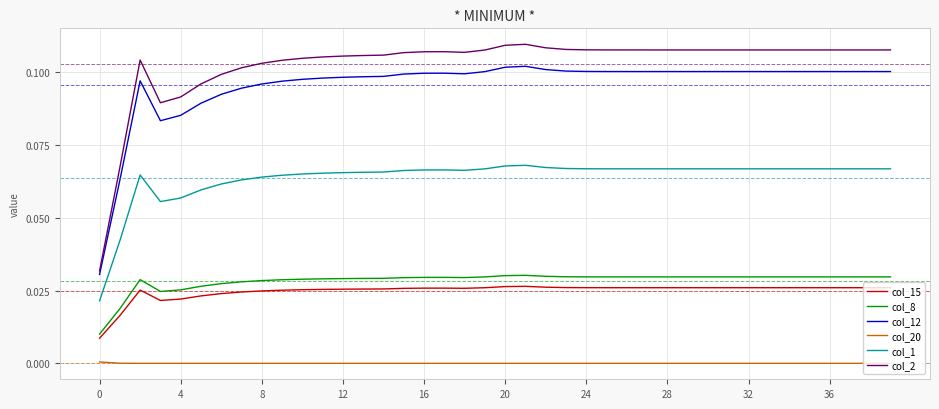

In col_12, how many points are higher than both neighbors (excluding endpoints)?

4